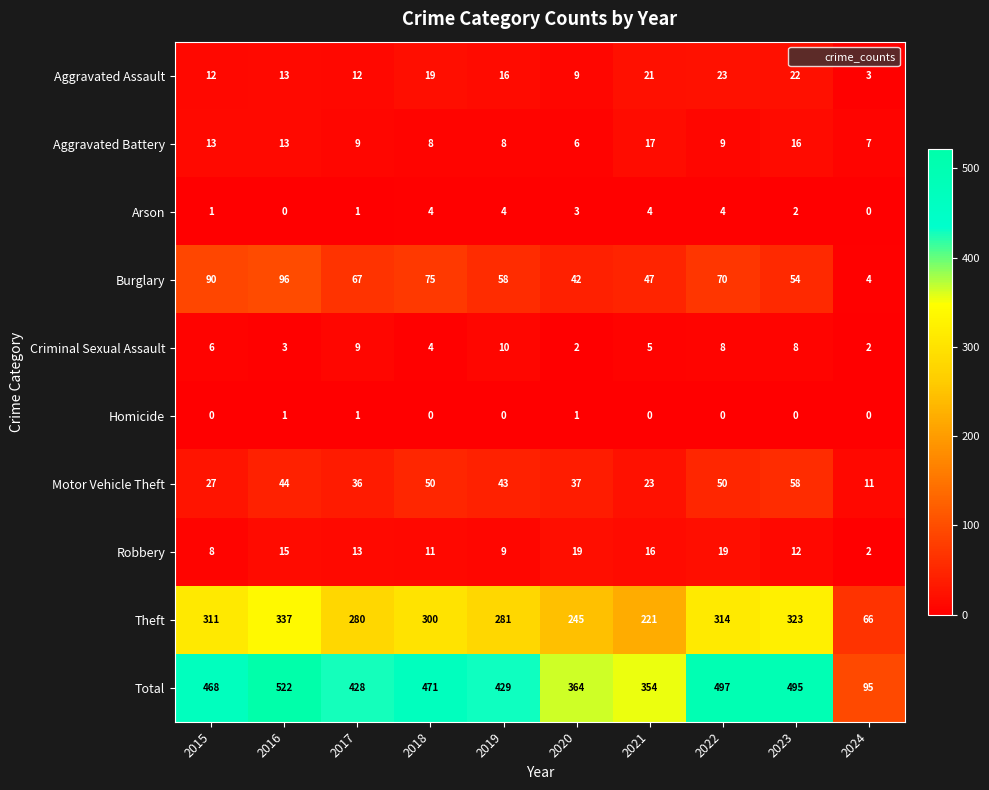

List the labels in order of Total value, smallest first.

2024, 2021, 2020, 2017, 2019, 2015, 2018, 2023, 2022, 2016